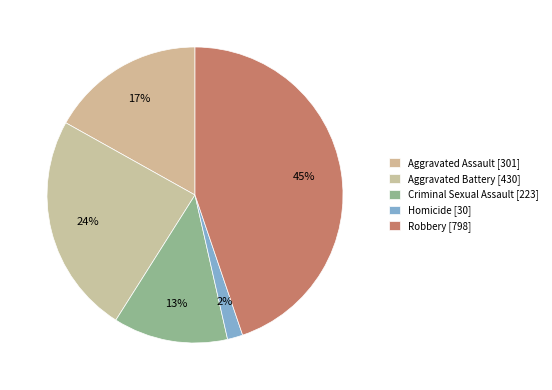

Rank the categories by value from highest to lowest.

Robbery, Aggravated Battery, Aggravated Assault, Criminal Sexual Assault, Homicide